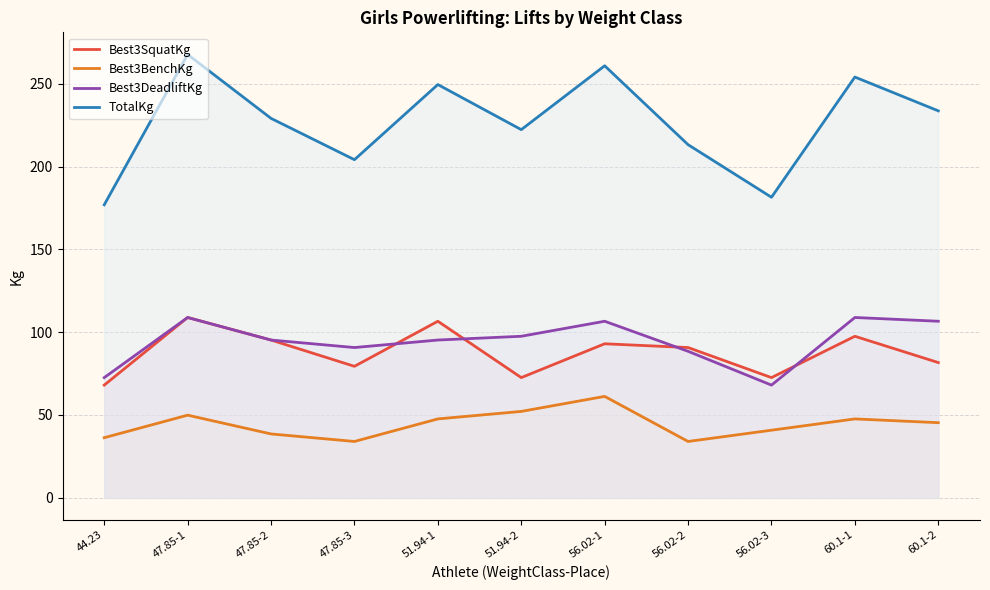

What is the label of the 3rd point from the right?

56.02-3